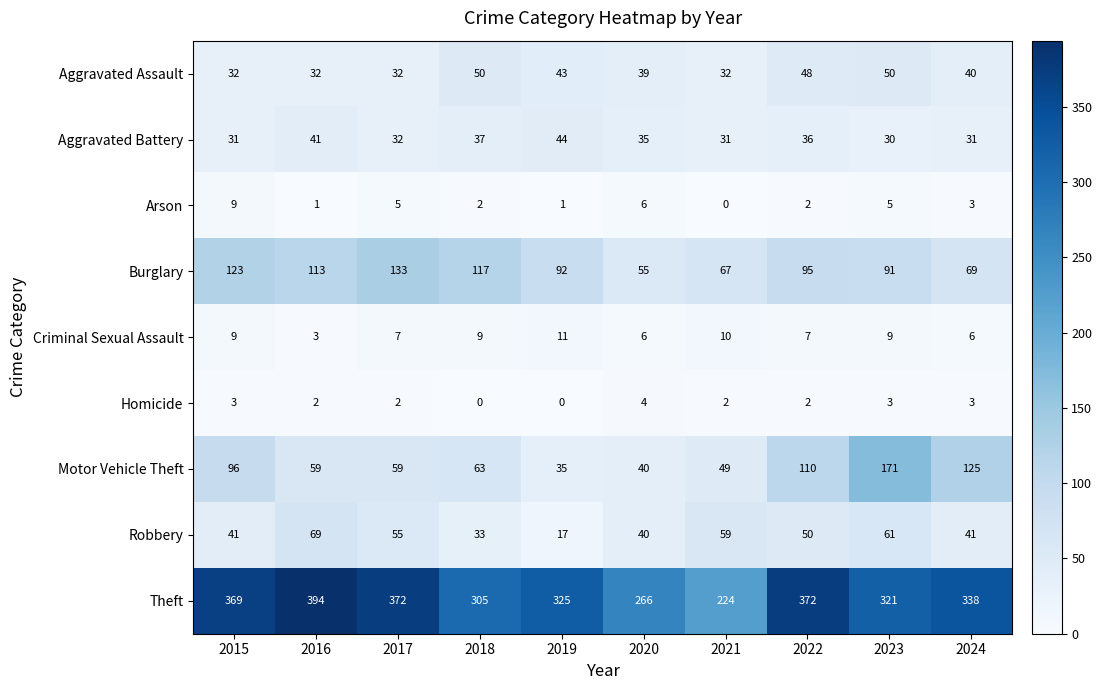

Count the number of data series in this chart.

9